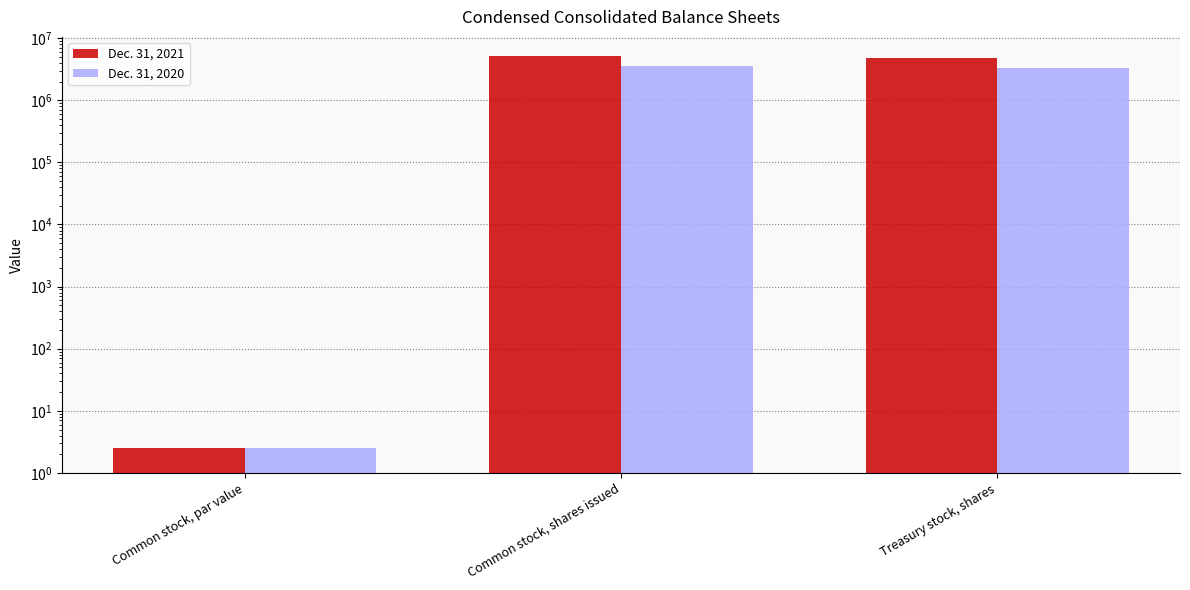

Which series changed the most between Common stock, par value and Treasury stock, shares?

Dec. 31, 2021